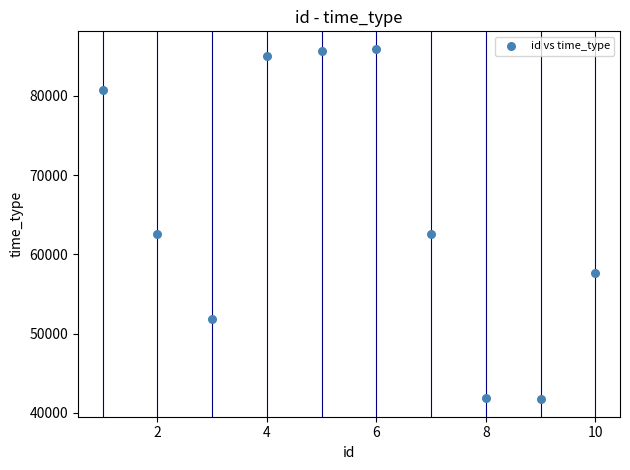

What is the range of Y values (max minus min)?

44184